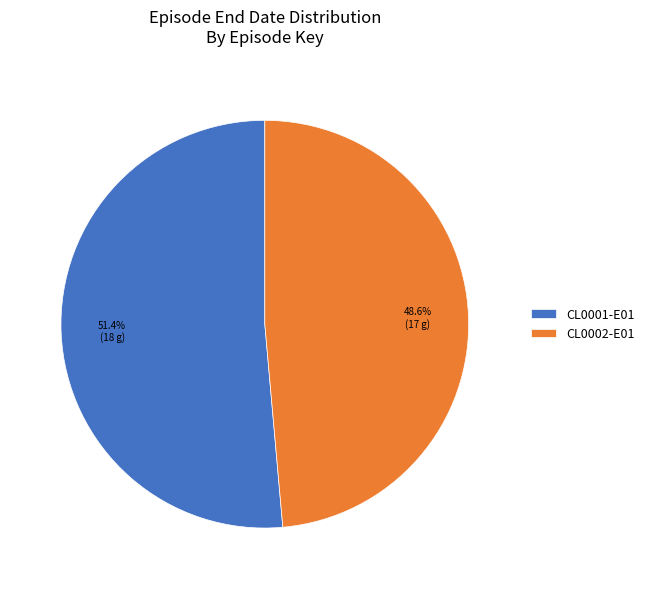

The CL0002-E01 slice represents 49% of the pie. True or false?

True